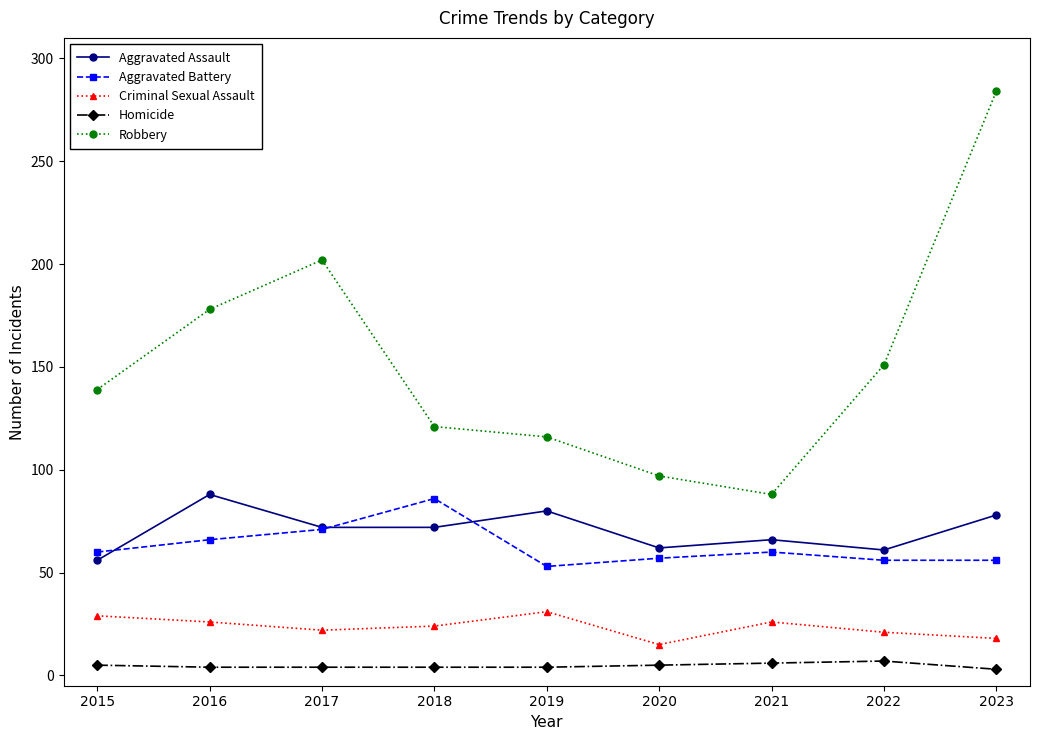

What is the lowest value of the Aggravated Battery series?

53